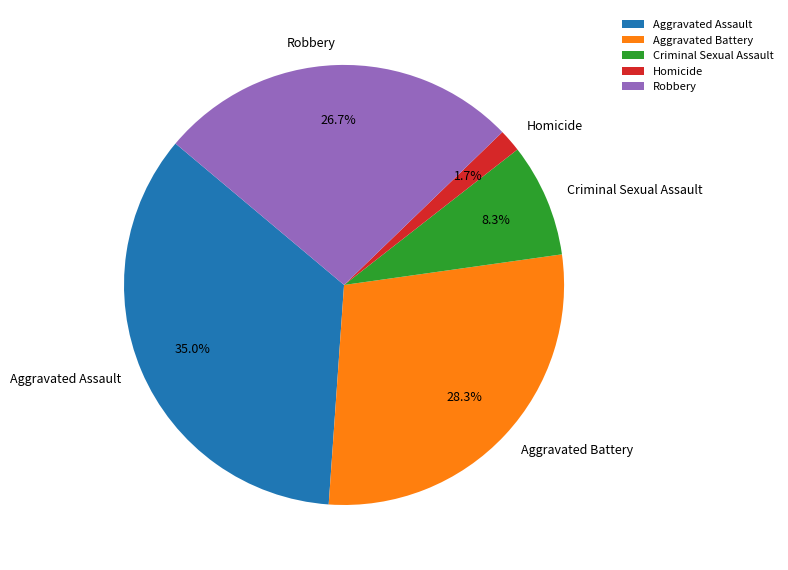

Rank the categories by value from highest to lowest.

Aggravated Assault, Aggravated Battery, Robbery, Criminal Sexual Assault, Homicide